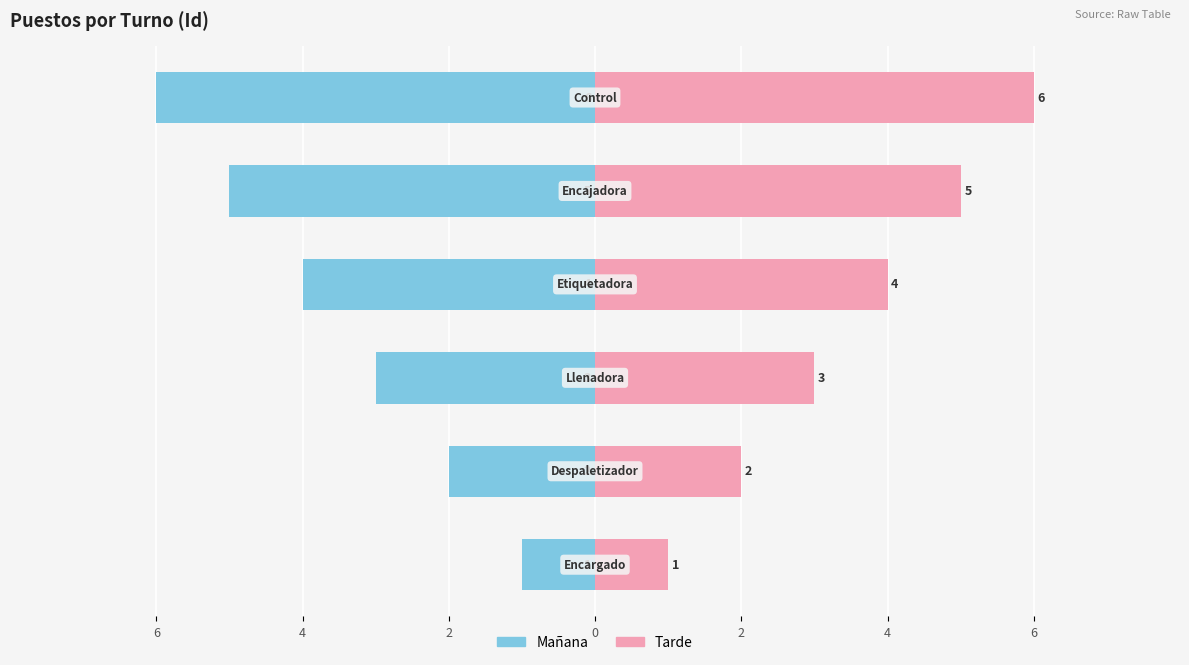

What is the average value of the Mañana series?

-4